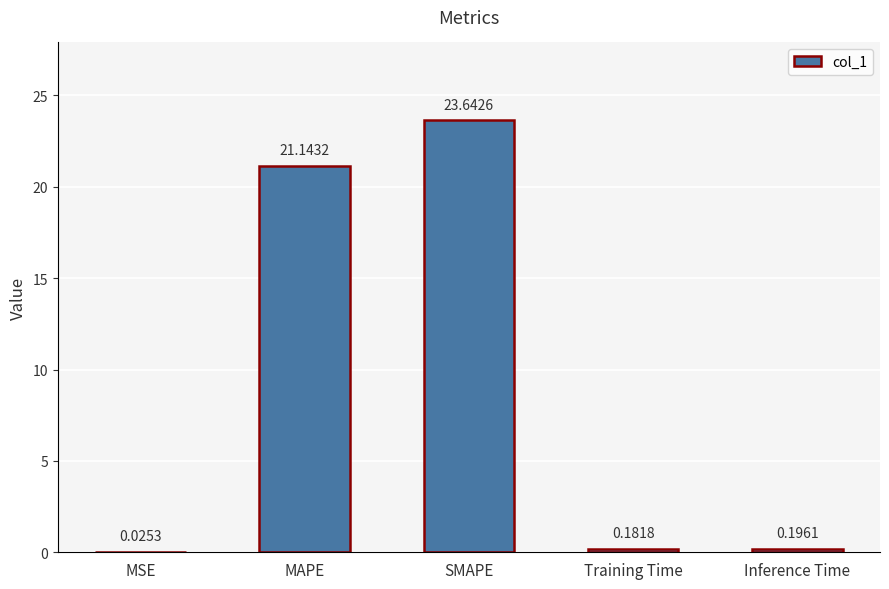

Are the bars grouped side by side (vs. stacked)?

No